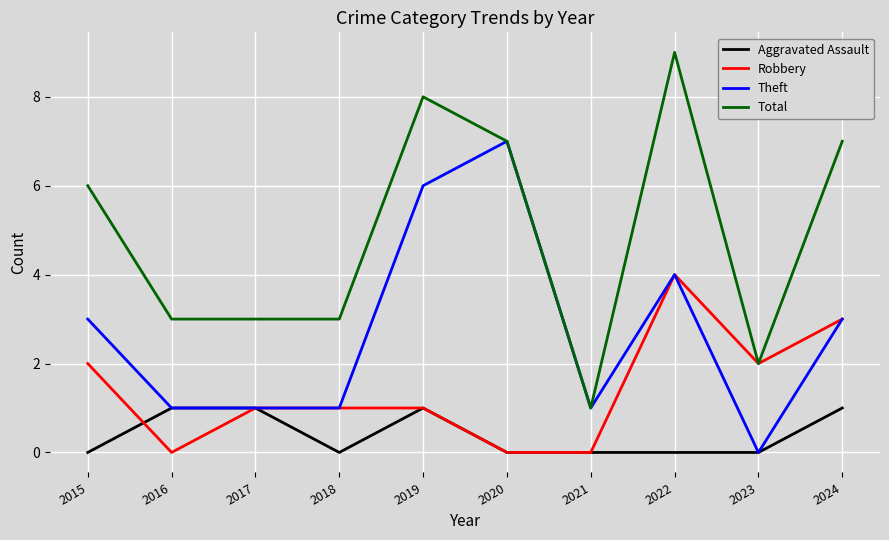

List the series in order of their peak value, highest first.

Total, Theft, Robbery, Aggravated Assault